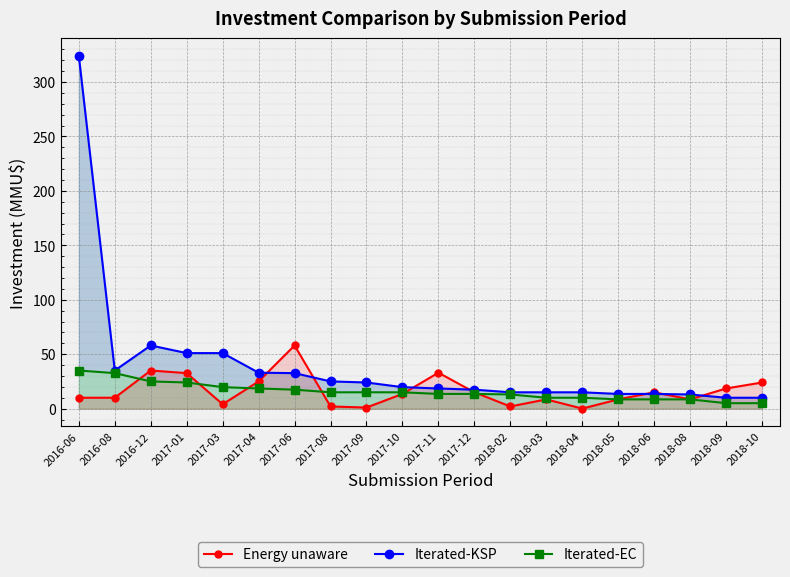

Rank the series by their maximum value, from lowest to highest.

Iterated-EC, Energy unaware, Iterated-KSP